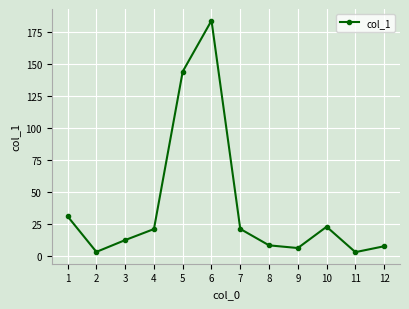

How many data points are less than 21?

6